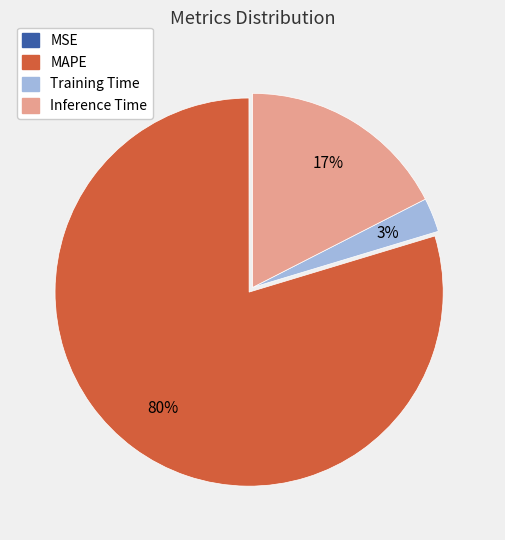

To the nearest percent, what is the difference between the largest and smallest slice percentages?

80%